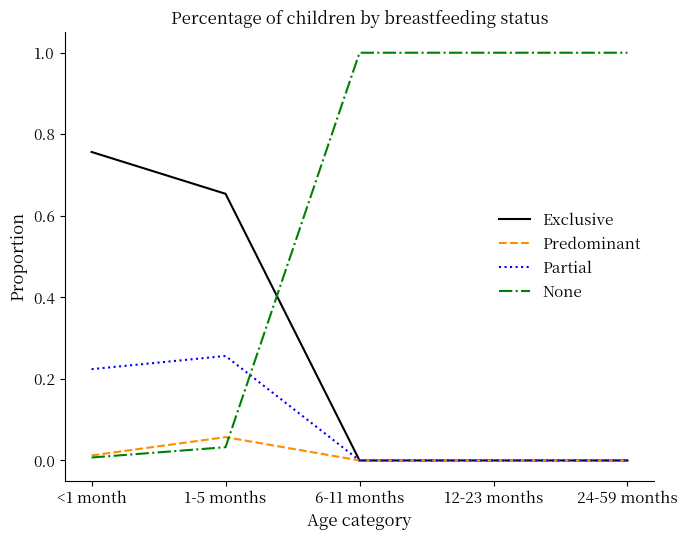

After their last crossing, which series has the higher values: None or Partial?

None